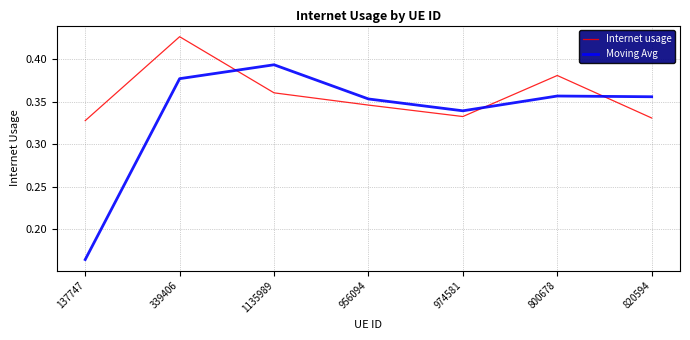

The value of Moving Avg at 339406 is 0.2. True or false?

False